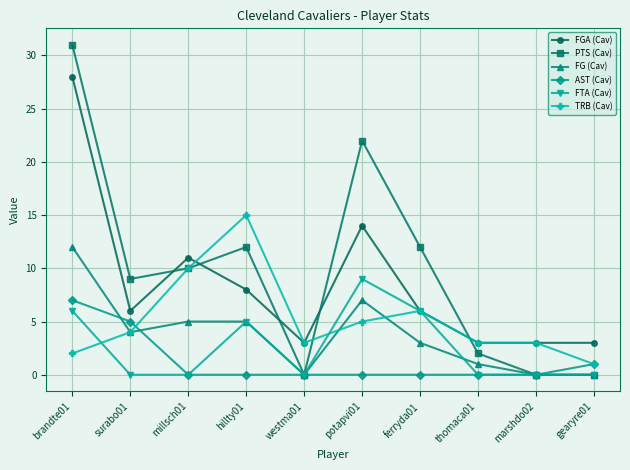

The FG (Cav) series shows 5 at hillty01. True or false?

True